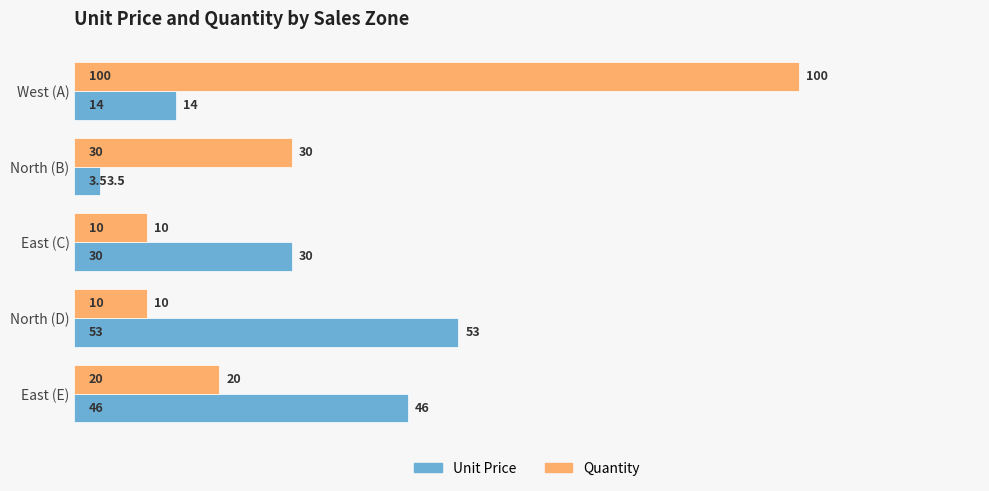

List the series in order of their peak value, highest first.

Quantity, Unit Price